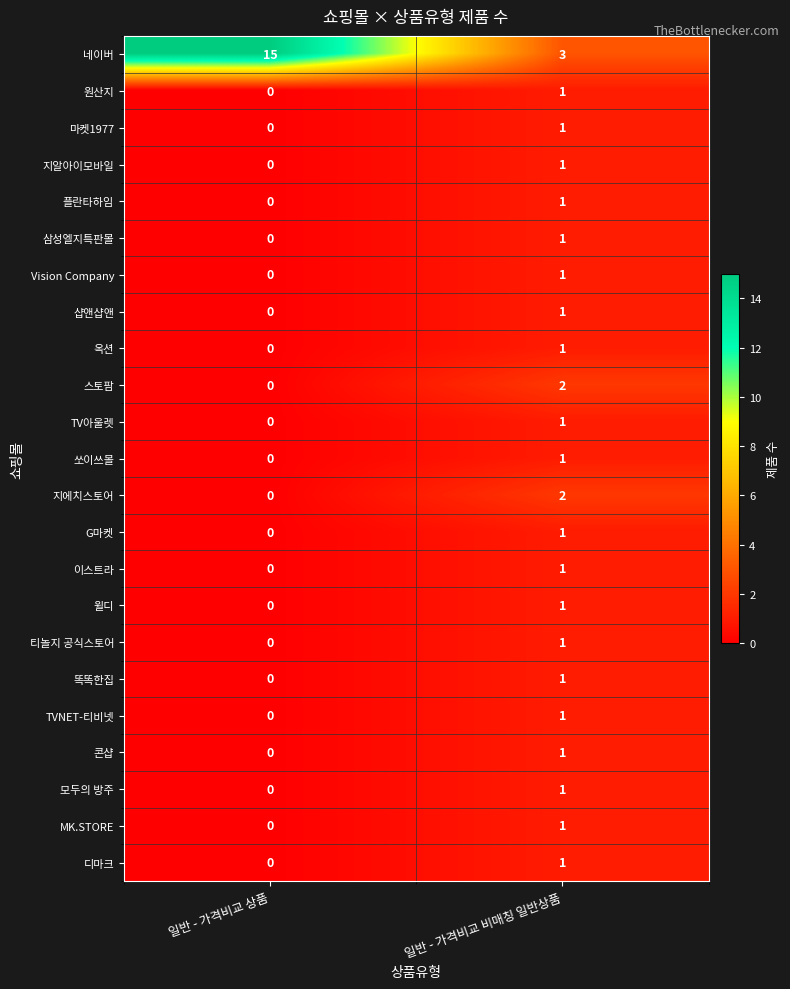

Which series has the widest spread of values?

네이버